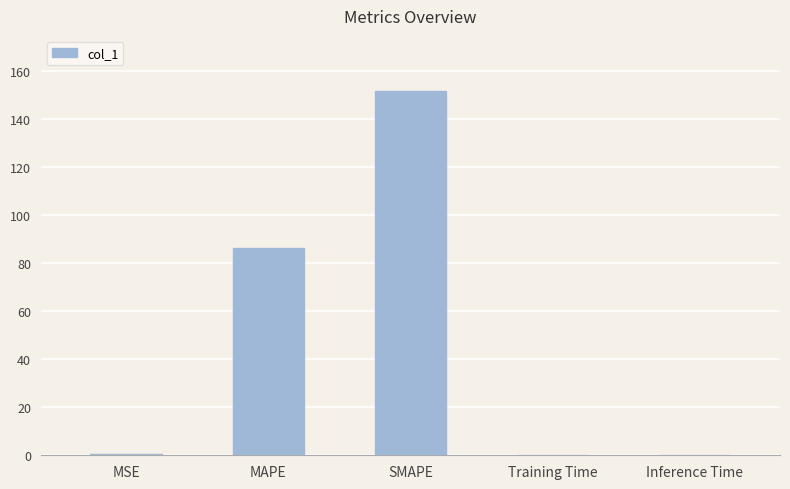

The chart shows a value of 86.3 at MAPE. True or false?

True